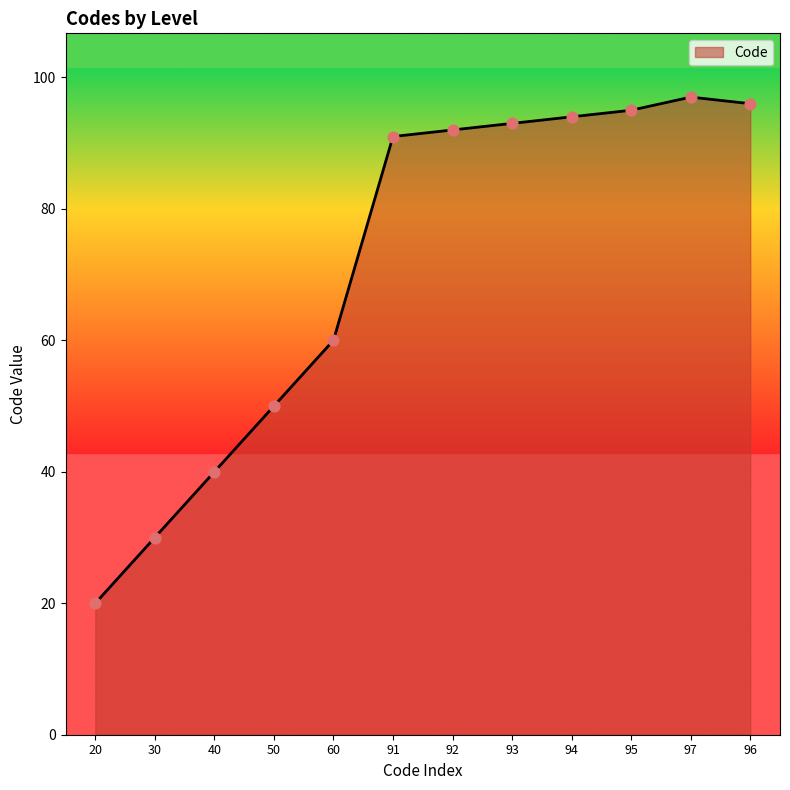

What is the change in value from 91 to 97?

+6